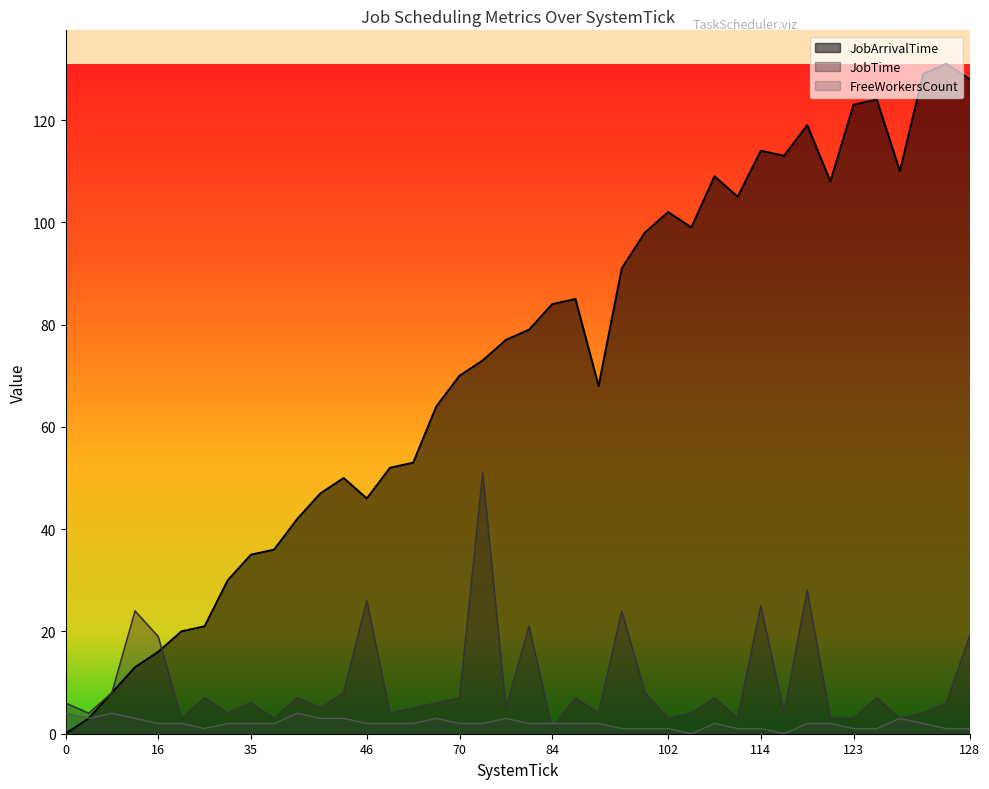

Which series has the largest range (max minus min)?

JobArrivalTime